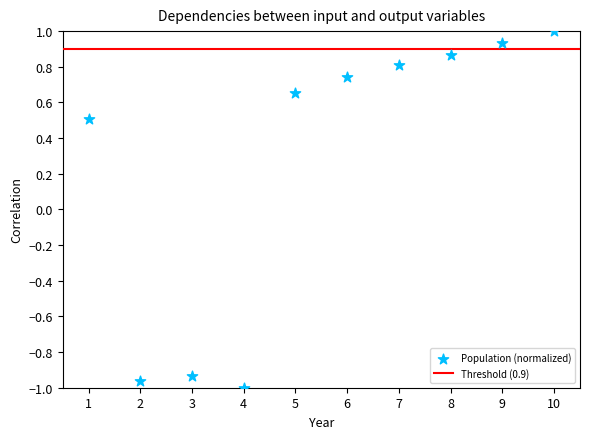

What Y value in the scatter plot is closest to 0?

0.5